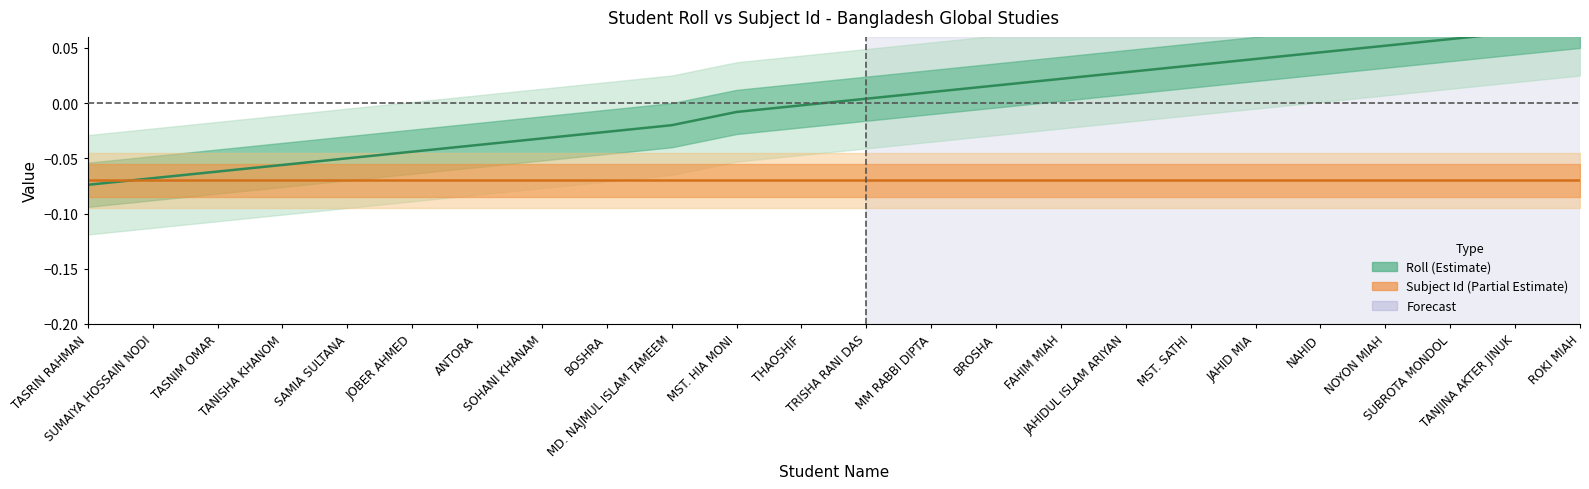

True or false: there are more than 0 points higher than both neighbors.

False